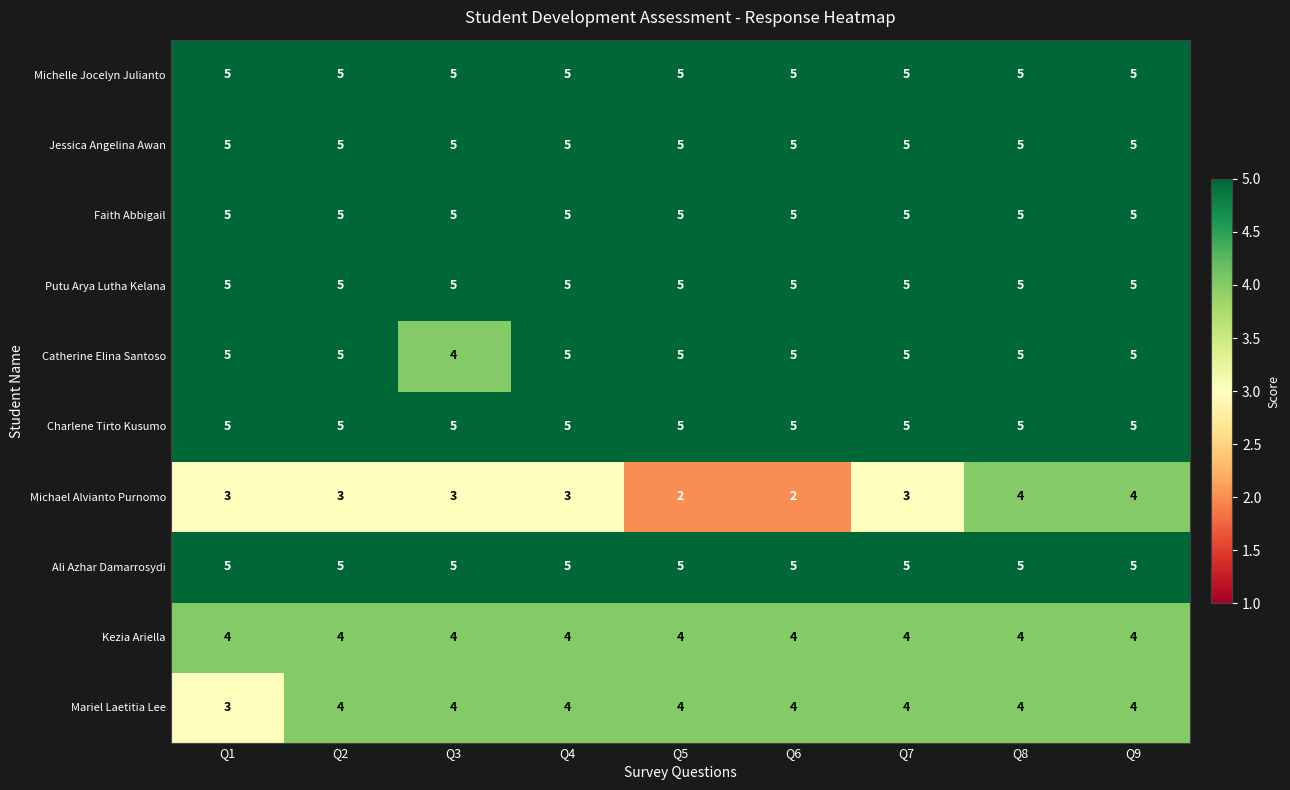

The value of Charlene Tirto Kusumo at Q4 is 5. True or false?

True